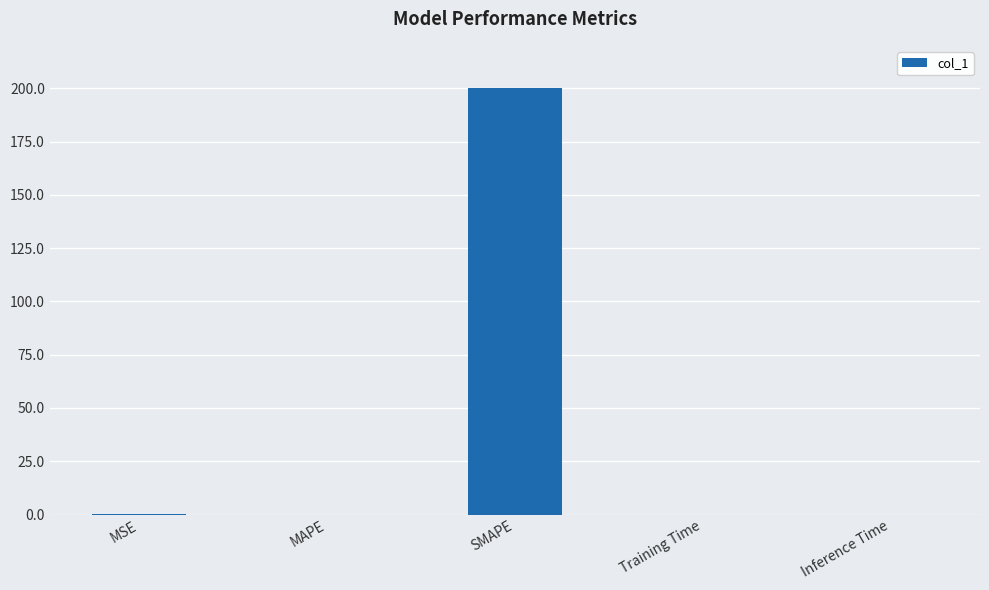

Are the bars horizontal?

No